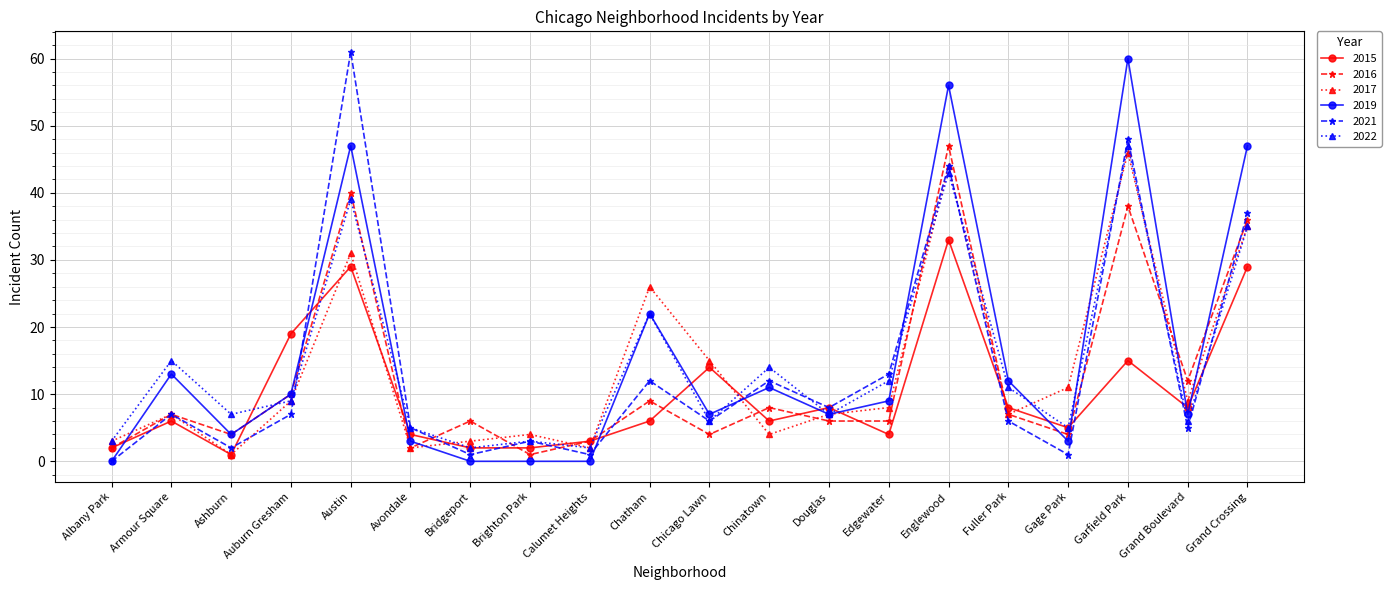

Is the value of 2021 at Fuller Park greater than the value of 2017 at Ashburn?

Yes